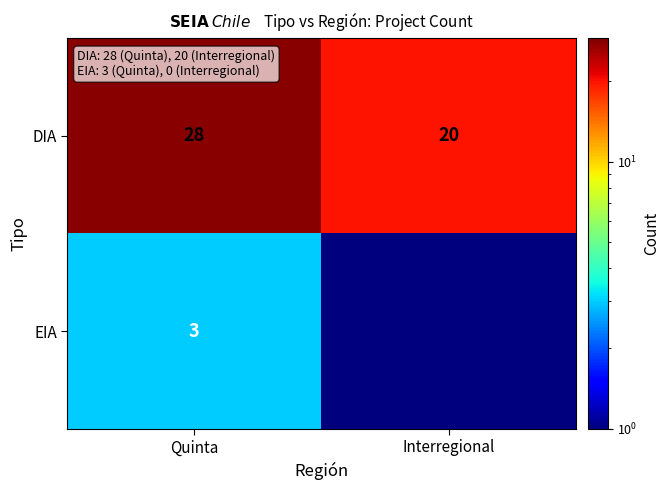

Count the number of categories in the chart.

2